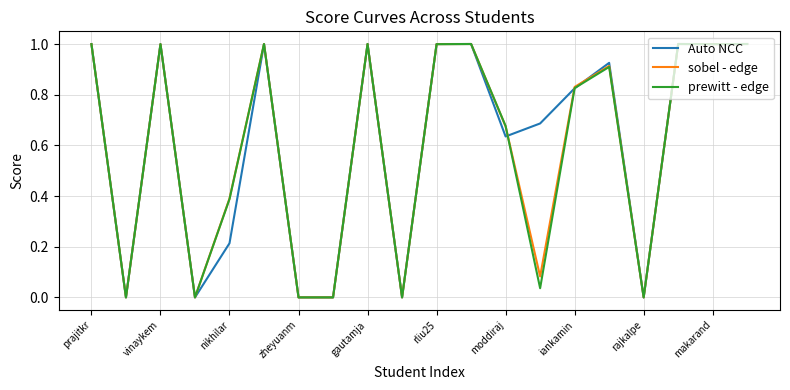

In Auto NCC, how many points are higher than both neighbors (excluding endpoints)?

6